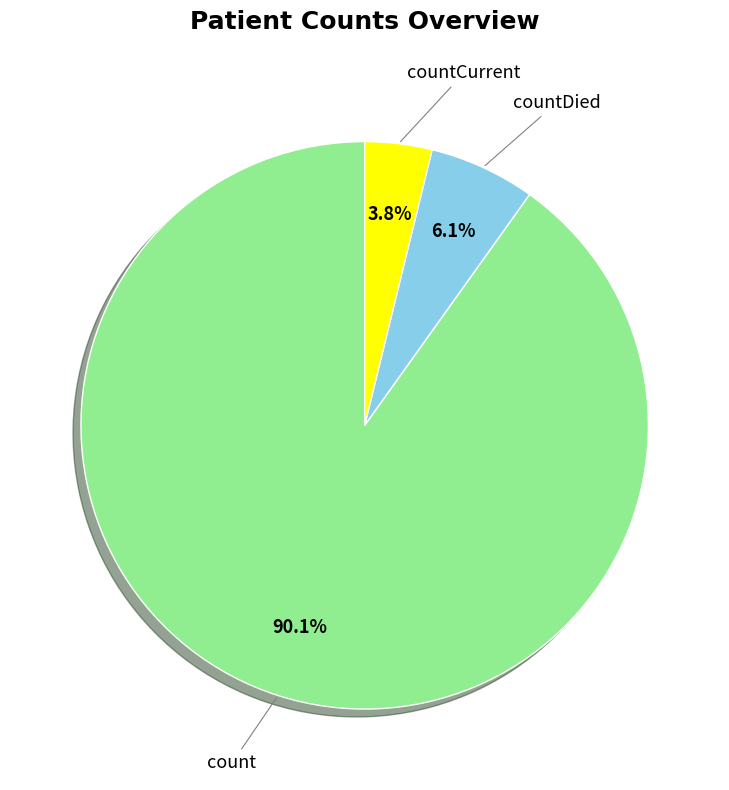

Is countCurrent the majority of the pie?

No